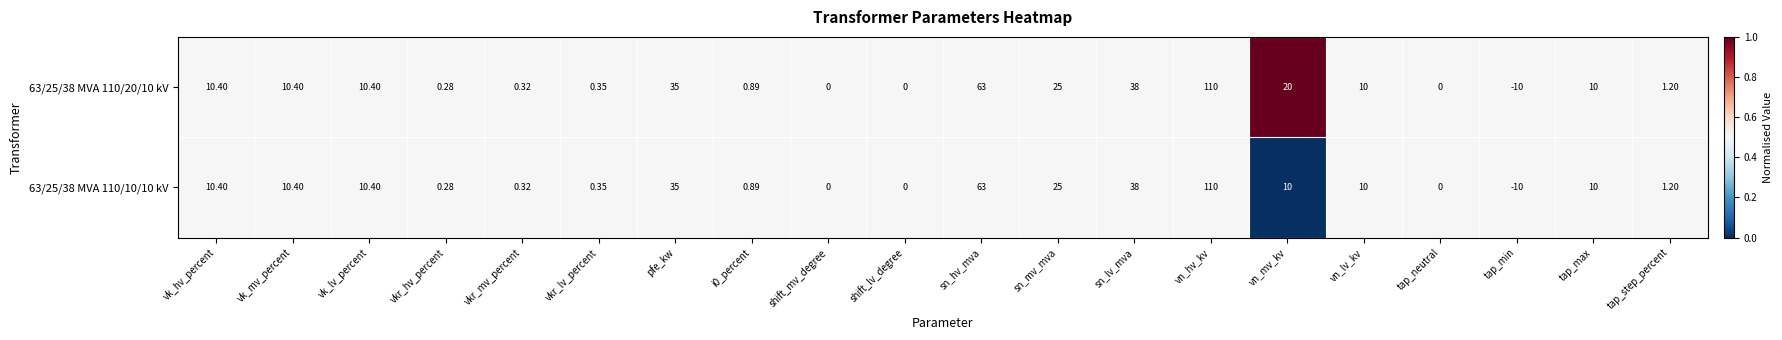

Which category has the lowest value in the 63/25/38 MVA 110/20/10 kV series?

tap_min